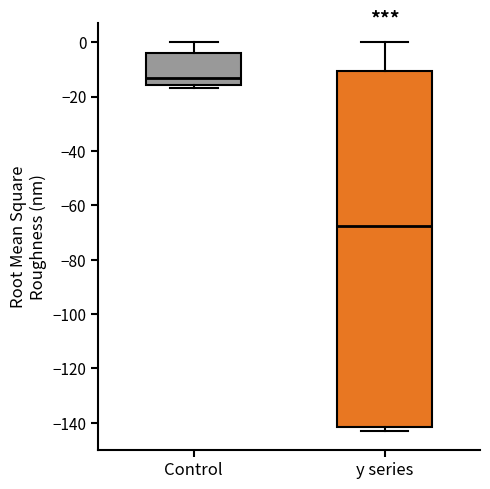

Reading left to right, read every box against the y-axis: the position of its median line, the range the box covers, and the ends of its whiskers. The values are not printed on the chart, so give them approximately, as read against the axis.

Control: median -14, box -16 to -4, whiskers -16 (just below the box's lower edge) to 0
y series: median -68, box -142 to -10, whiskers -142 (just below the box's lower edge) to 0